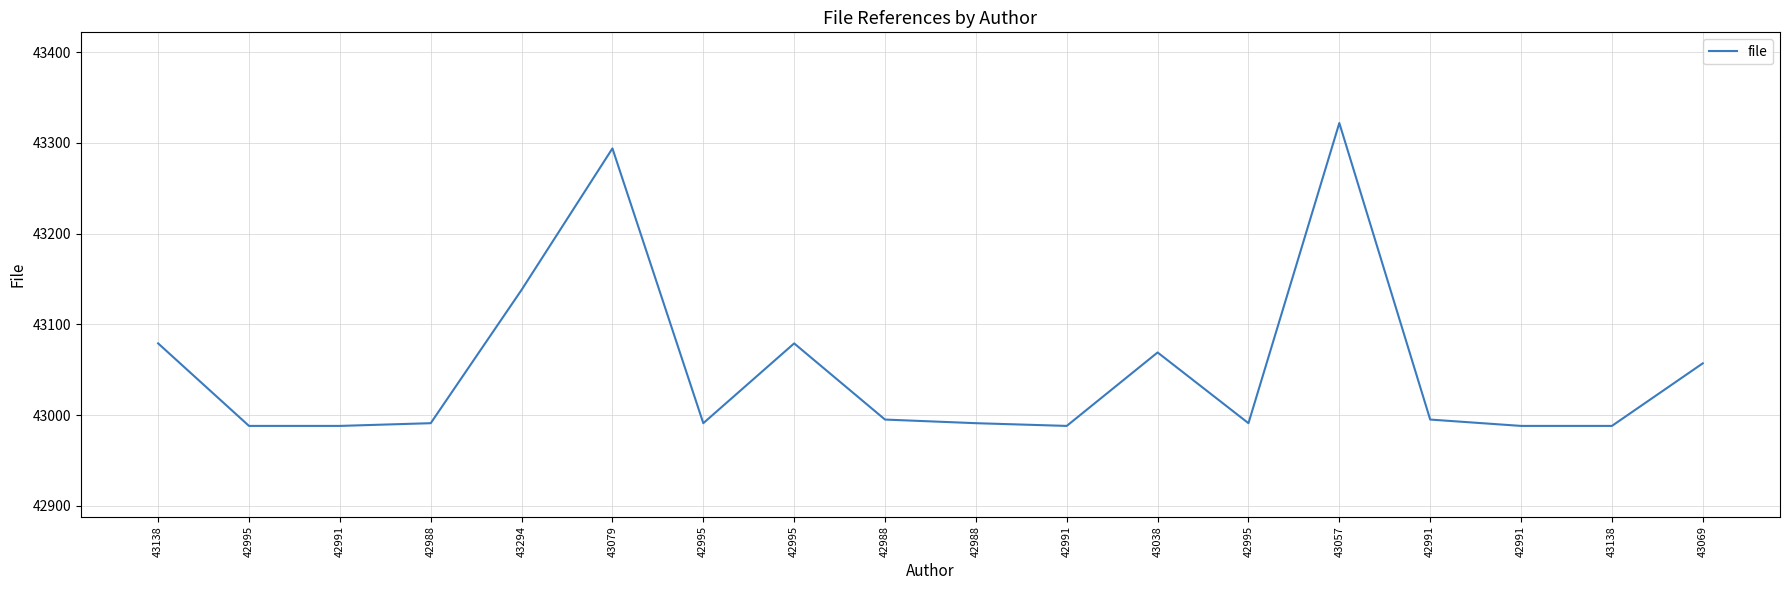

What is the difference between the maximum and minimum values?

334